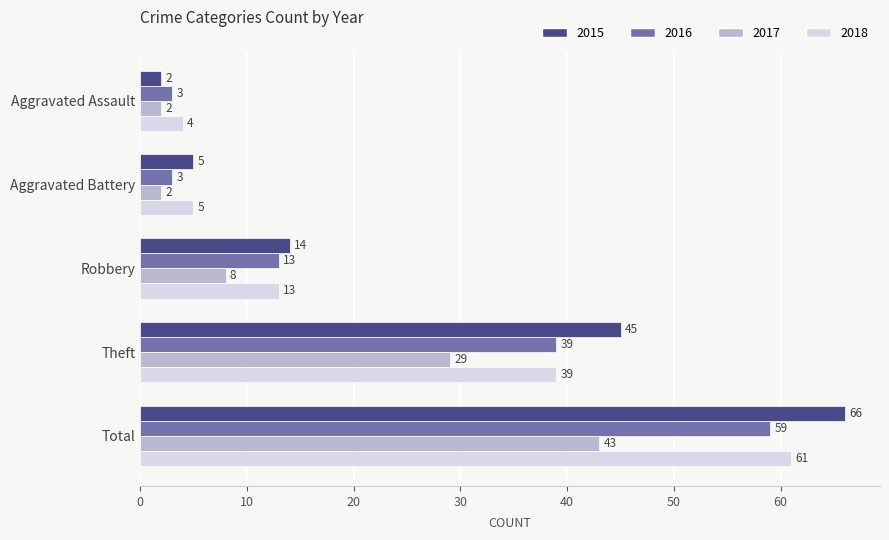

At which label does 2017 reach its peak?

Total